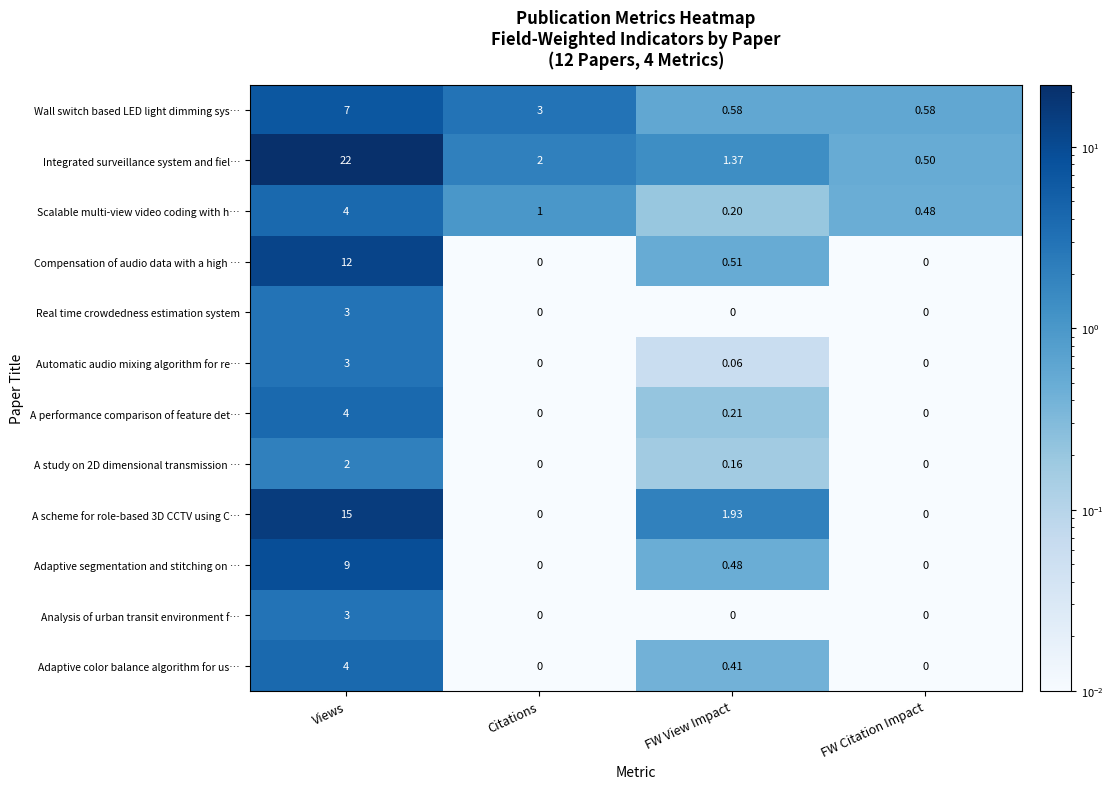

Which series has the largest total across all categories?

Integrated surveillance system and fiel…